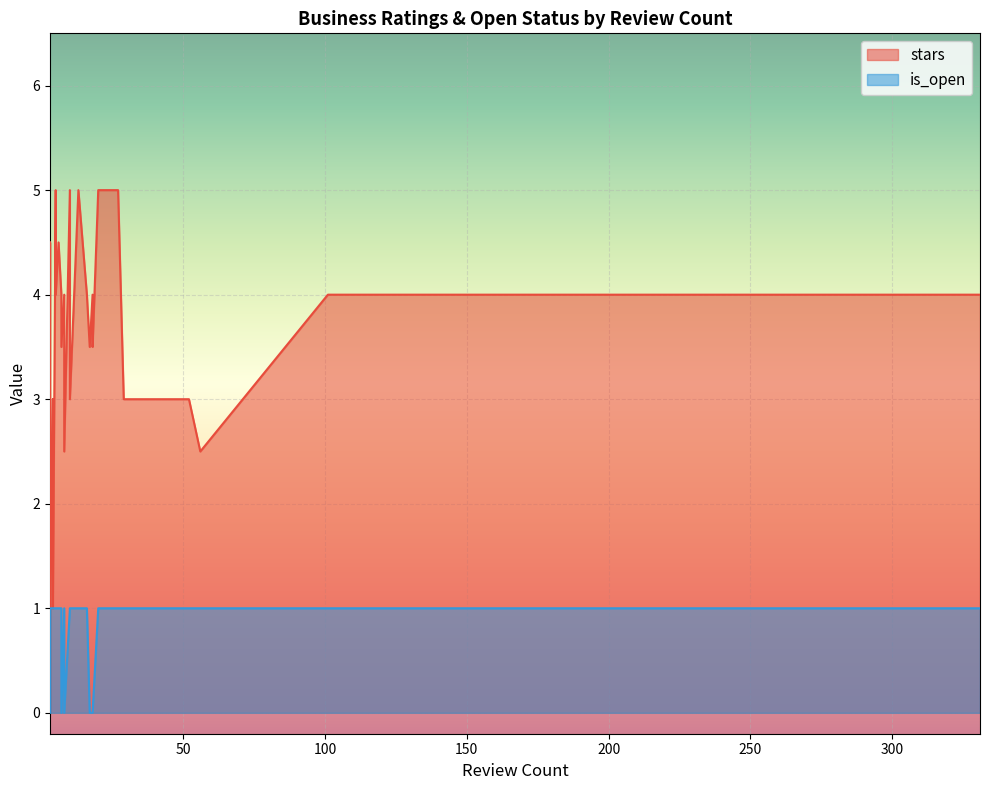

How many lines are shown in the chart?

2